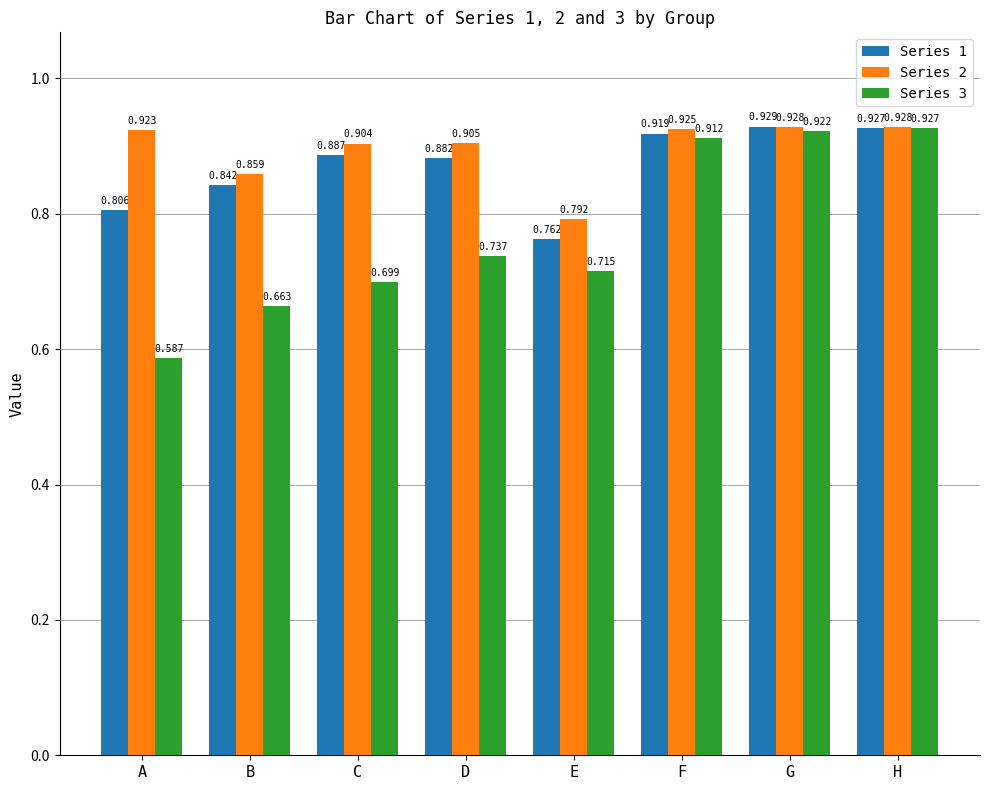

What is the total value across all series at E?

2.3